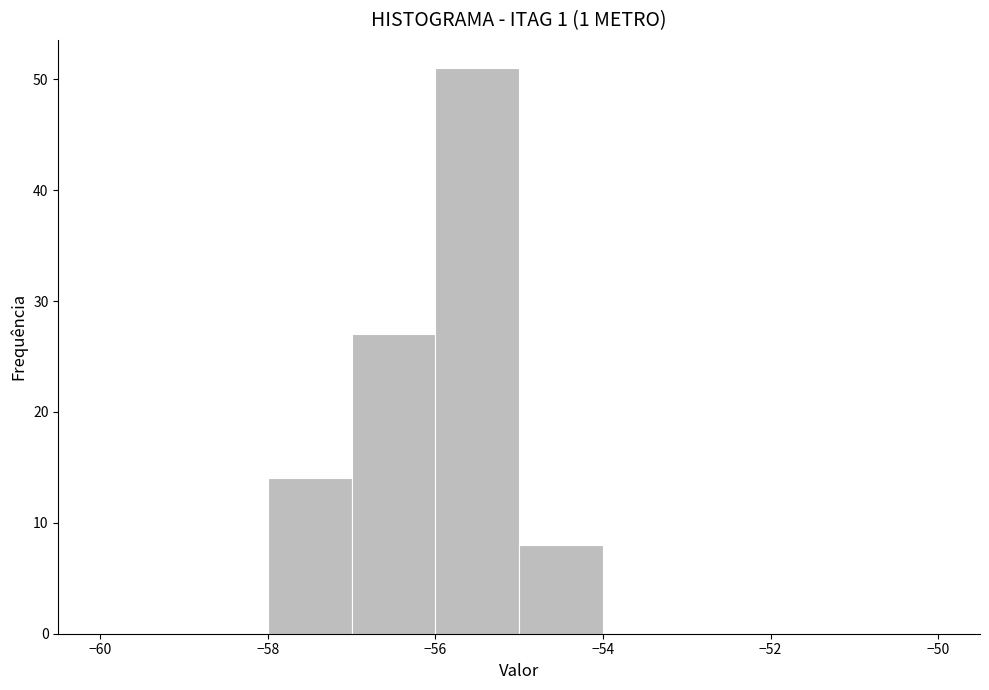

Reading left to right, list every bar in this chart as the range it spans on the x-axis followed by its height. The values are not printed on the chart, so give them approximately, as read against the axis.

-60 to -59: 0
-59 to -58: 0
-58 to -57: 14
-57 to -56: 27
-56 to -55: 51
-55 to -54: 8
-54 to -53: 0
-53 to -52: 0
-52 to -51: 0
-51 to -50: 0